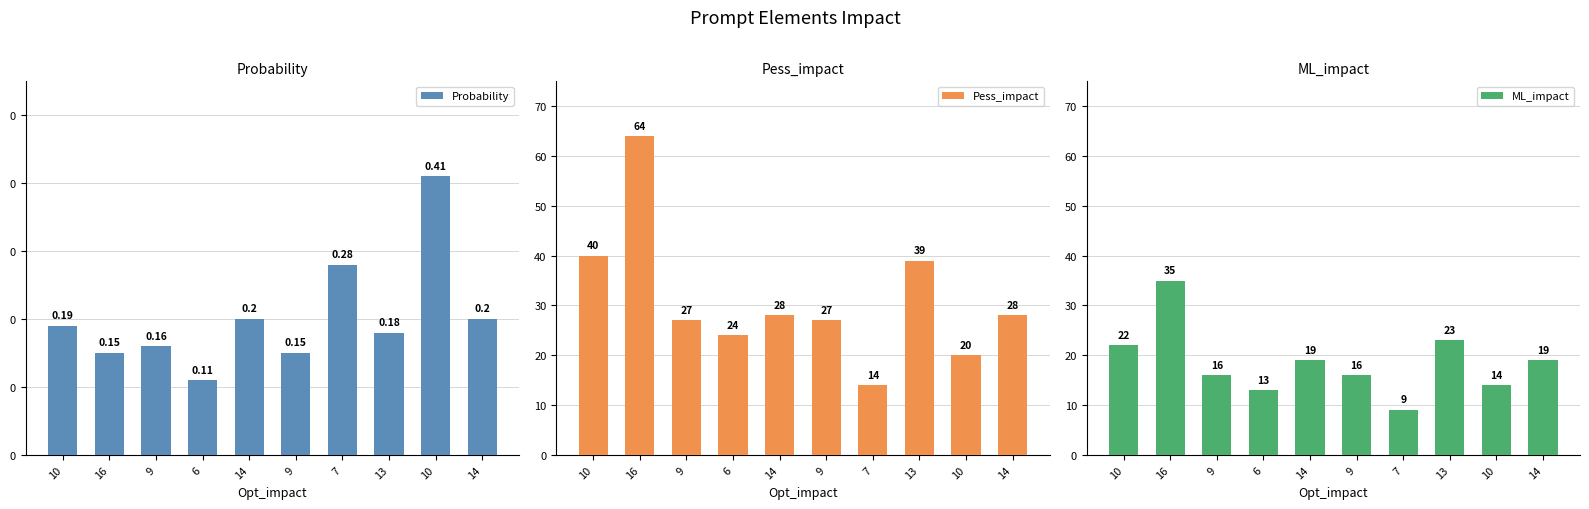

What are all the series names shown in the legend?

Probability, Pess_impact, ML_impact